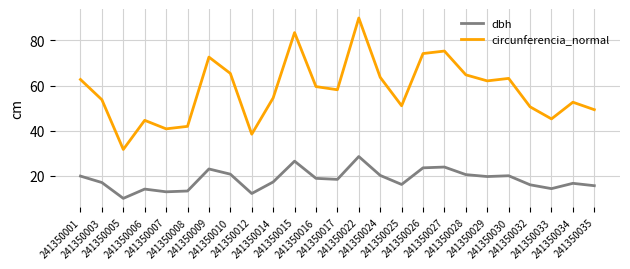

Which series has the widest spread of values?

circunferencia_normal